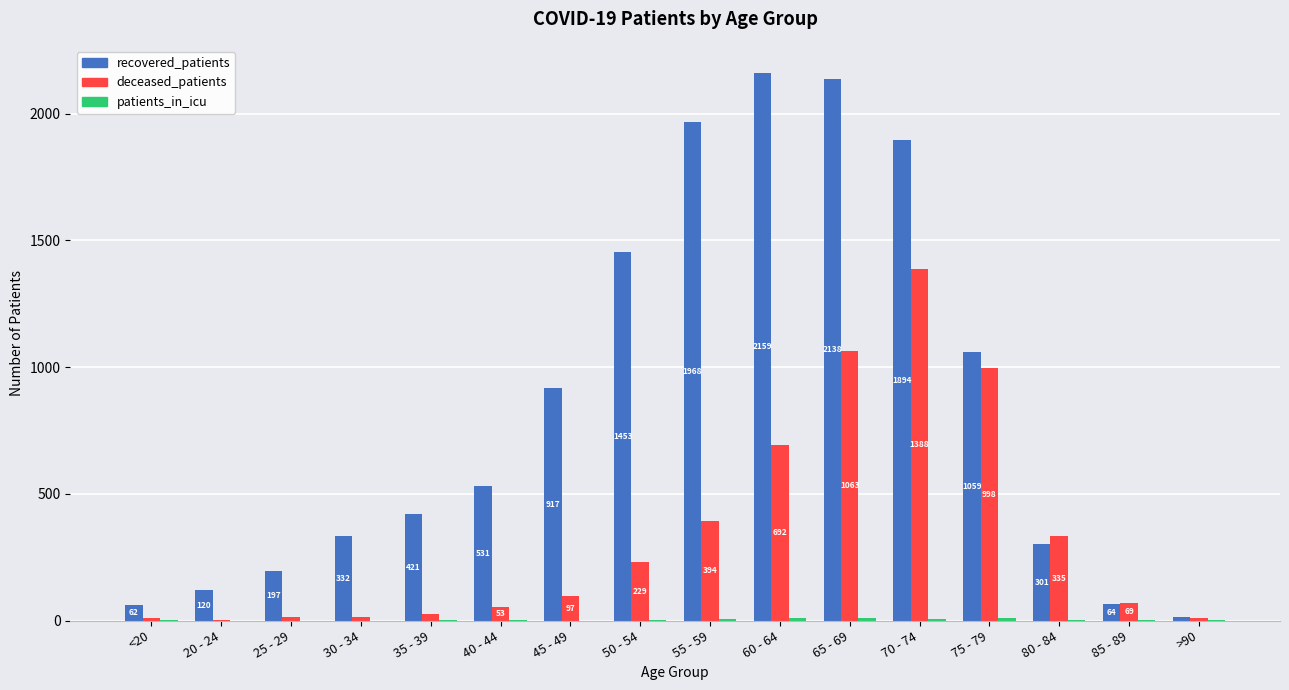

Where is recovered_patients nearest to the value 1087?

75 - 79